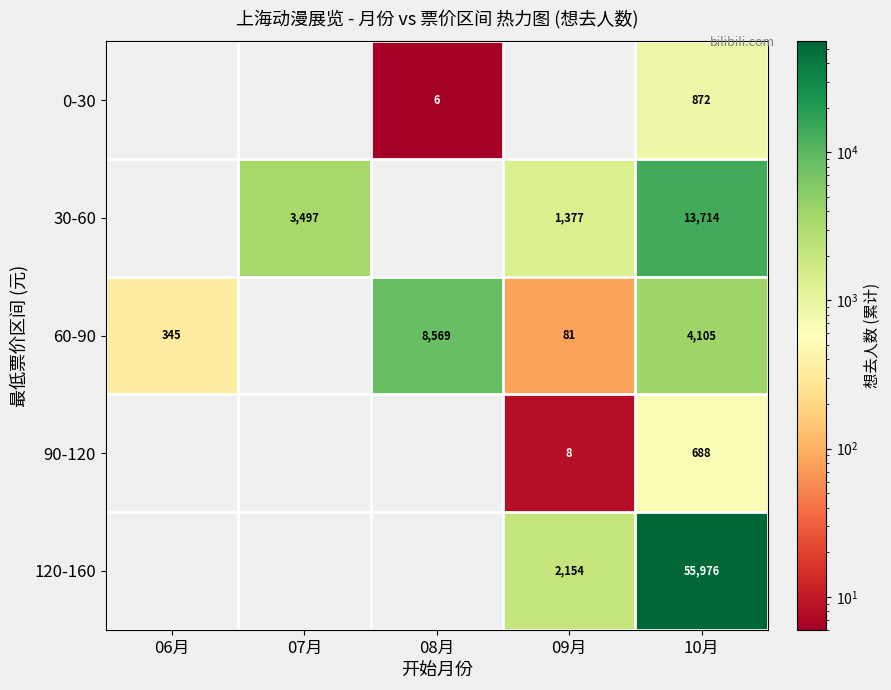

Rank the series at 10月 from highest to lowest value.

120-160, 30-60, 60-90, 0-30, 90-120